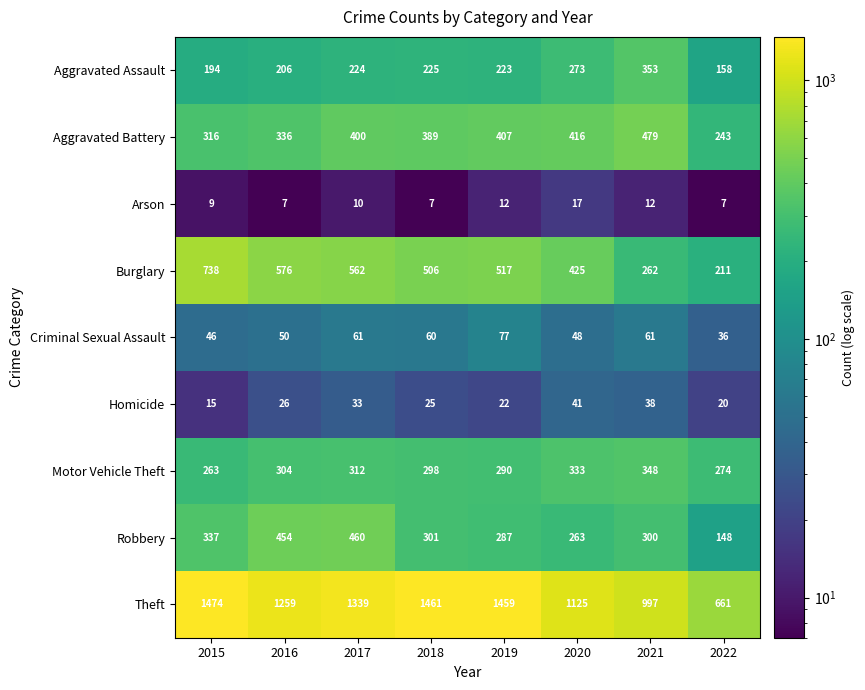

At which label is Robbery closest to 304?

2018